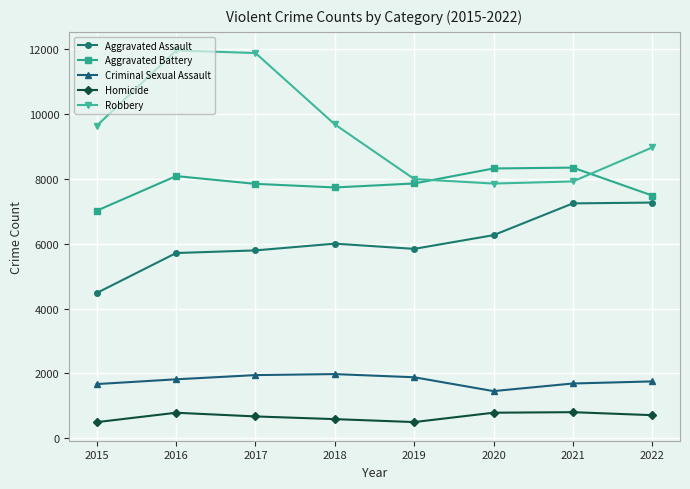

How many series are shown in this chart?

5